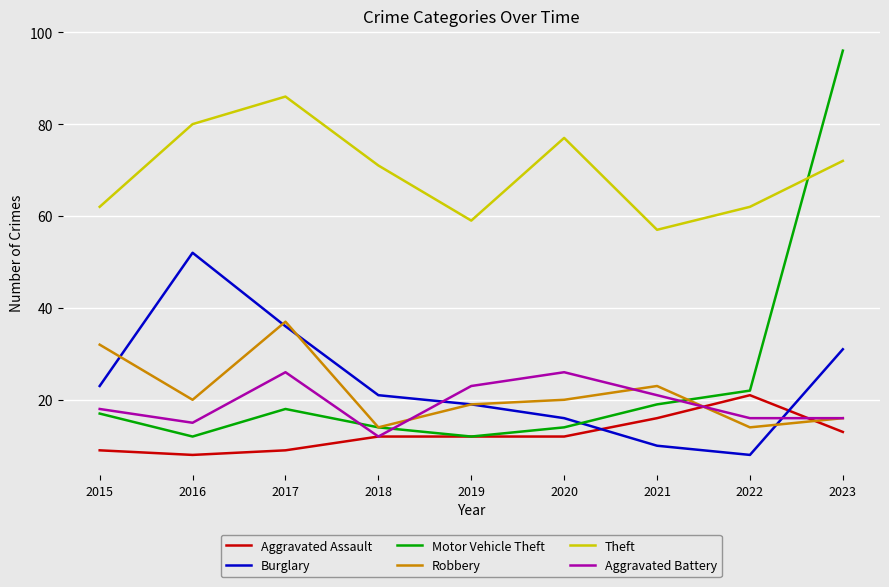

What is the minimum value shown in the chart?

8